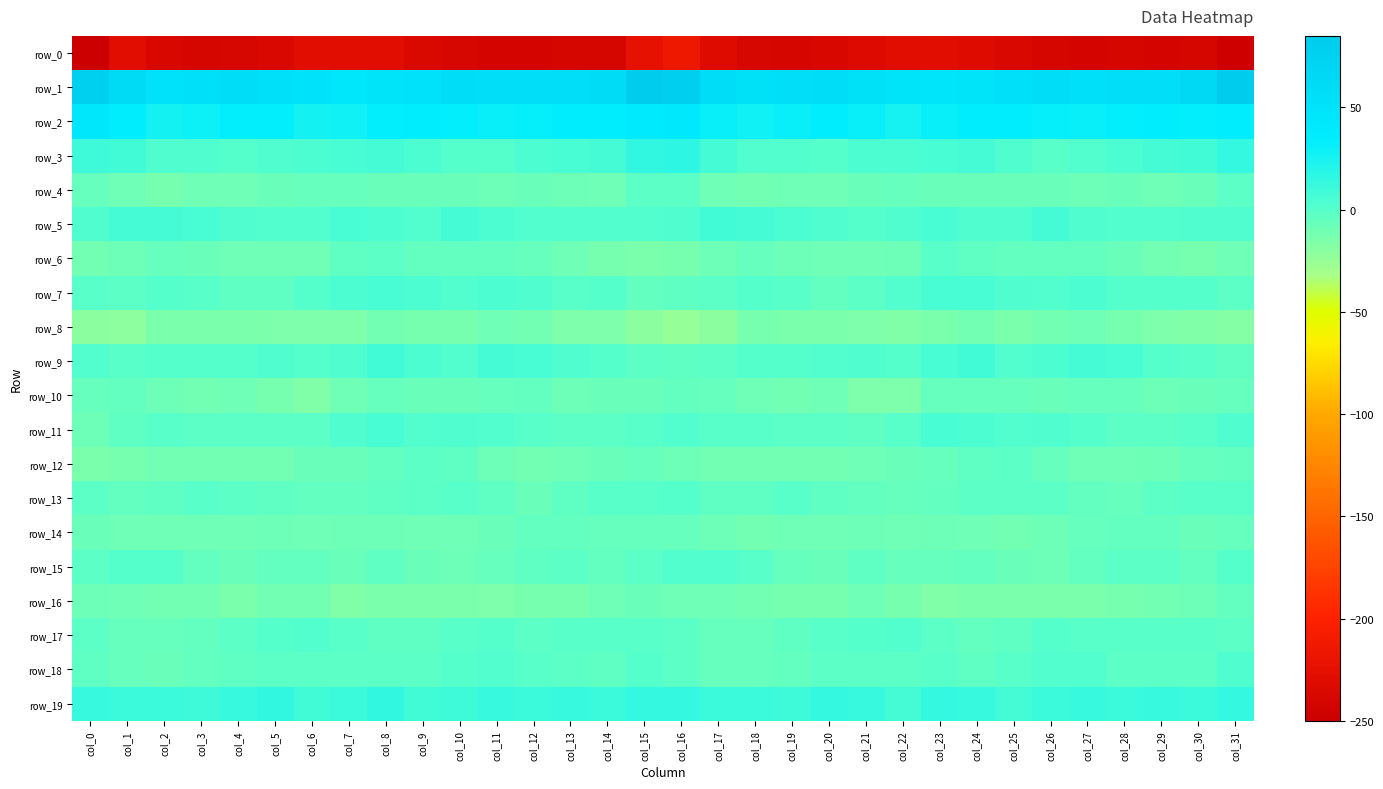

List the series in order of their peak value, lowest first.

row_0, row_8, row_16, row_10, row_14, row_12, row_4, row_6, row_13, row_17, row_15, row_18, row_11, row_7, row_5, row_9, row_19, row_3, row_2, row_1